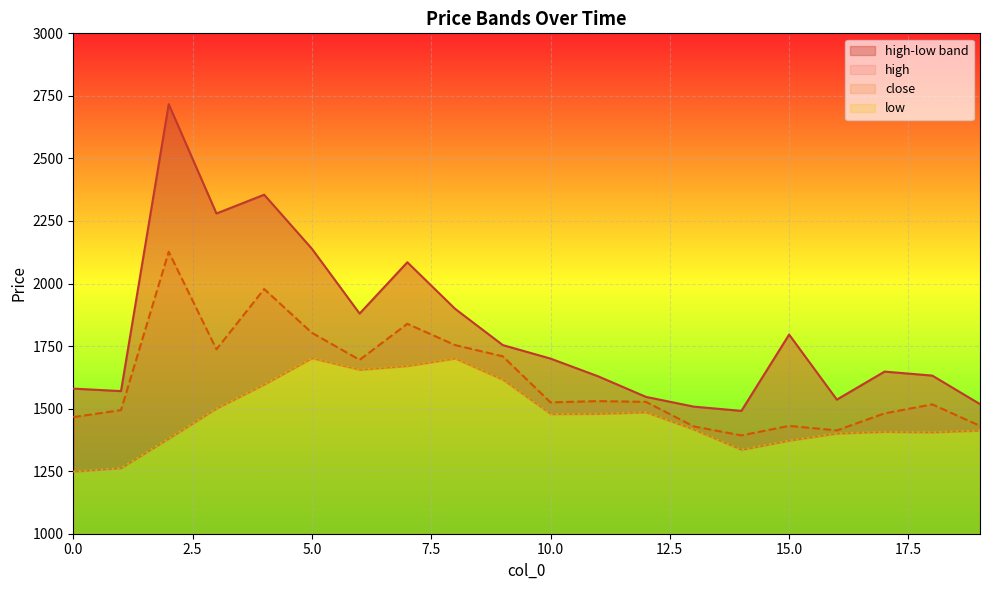

How many lines are shown in the chart?

3